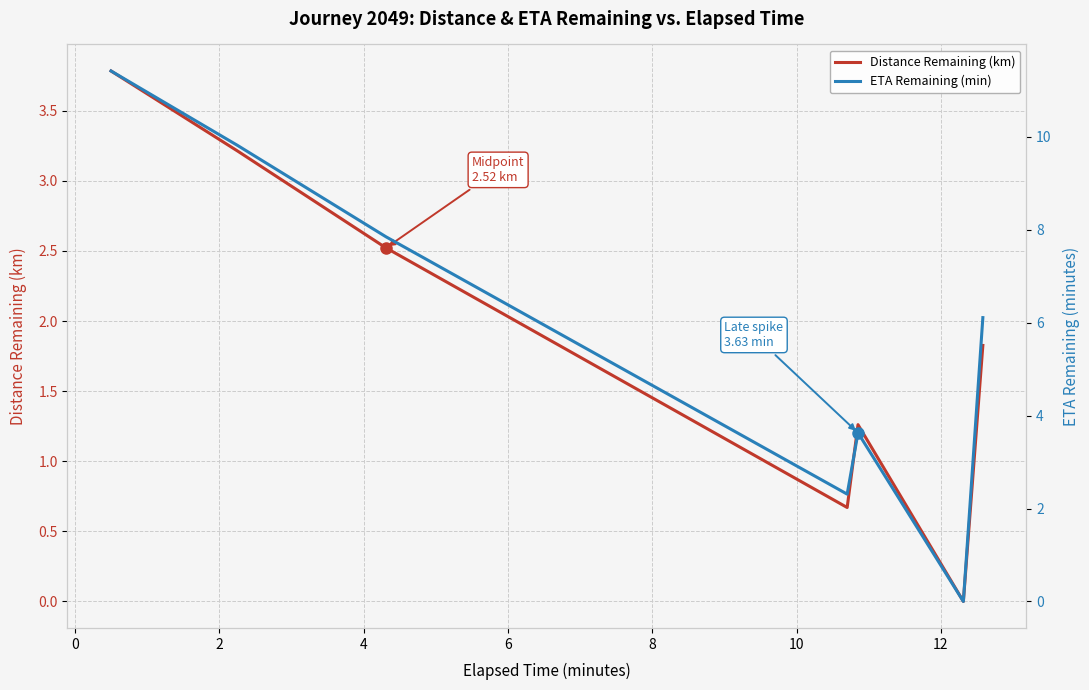

How many interior local peaks does the Distance Remaining (km) series have?

1